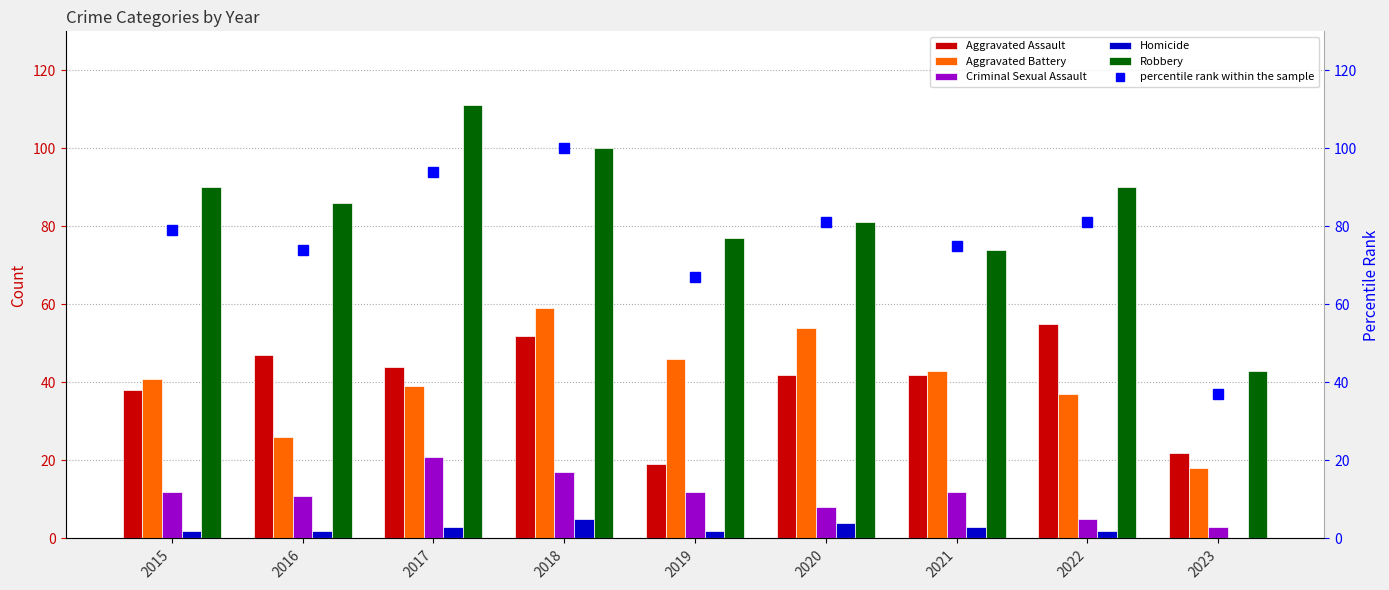

Count the number of data series in this chart.

6